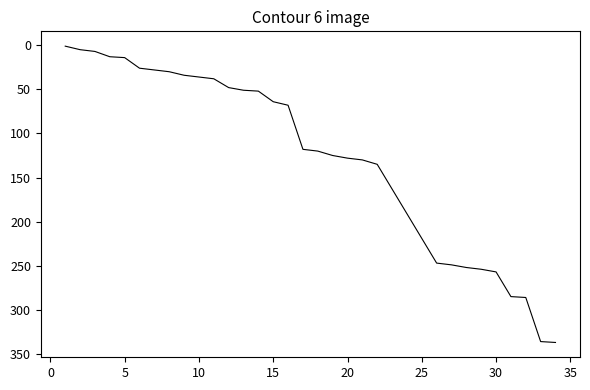

What is the difference between the maximum and minimum values?

336